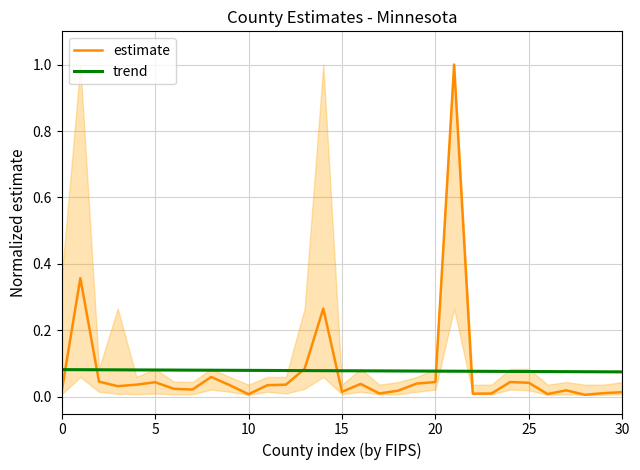

Which series ends up on top after the final intersection of trend and estimate?

trend